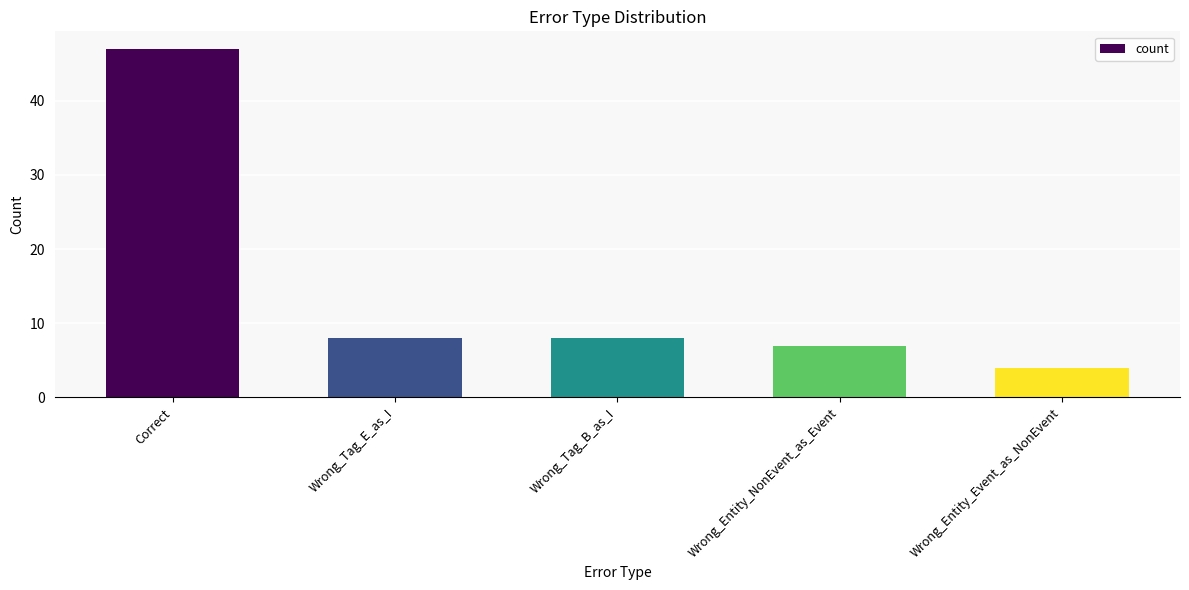

Reading left to right, list all the values displayed in this chart.

47	8	8	7	4